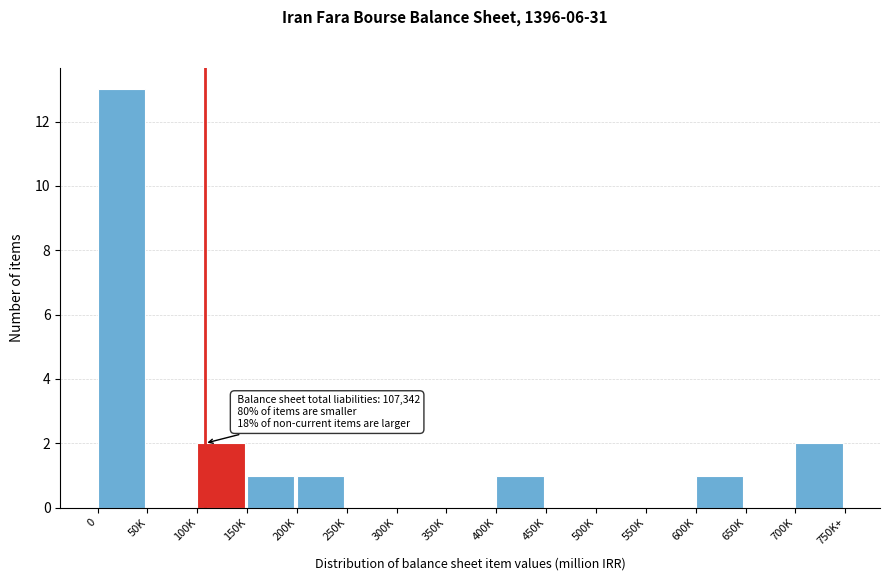

Reading right to left, extract all data points from this chart.

700K=2	650K=0	600K=1	550K=0	500K=0	450K=0	400K=1	350K=0	300K=0	250K=0	200K=1	150K=1	100K=2	50K=0	0=13